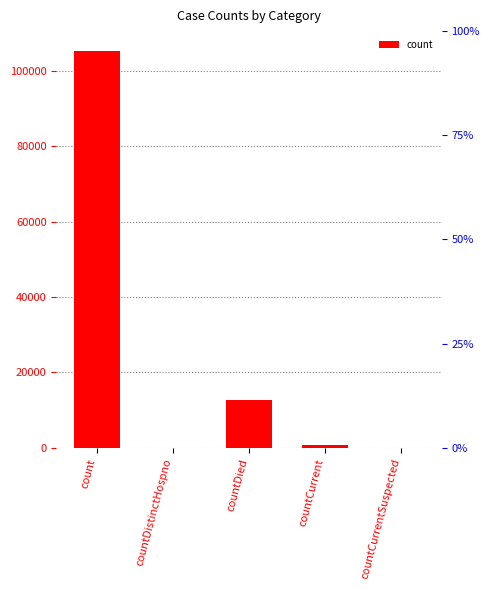

How many bars are there in total?

5